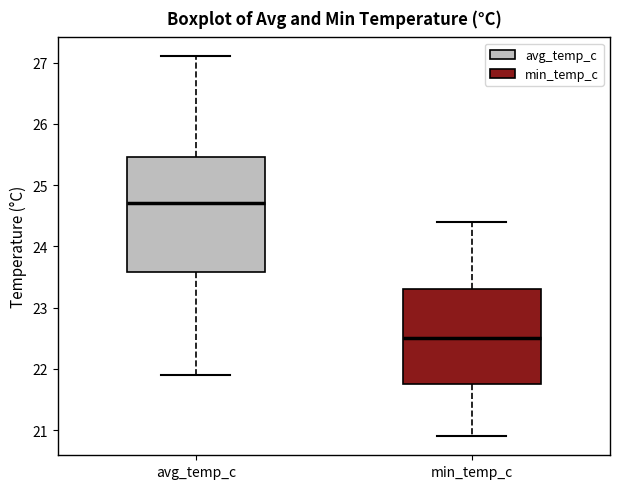

Reading left to right, read every box against the y-axis: the position of its median line, the range the box covers, and the ends of its whiskers. The values are not printed on the chart, so give them approximately, as read against the axis.

avg_temp_c: median 24.7, box 23.6 to 25.5, whiskers 21.9 to 27.1
min_temp_c: median 22.5, box 21.8 to 23.3, whiskers 20.9 to 24.4